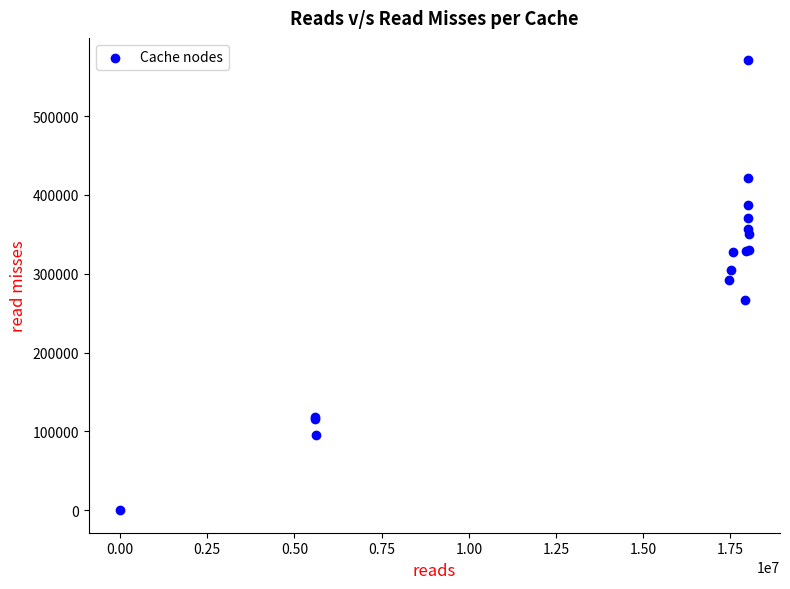

What Y value in the scatter plot is closest to 285403?

291974